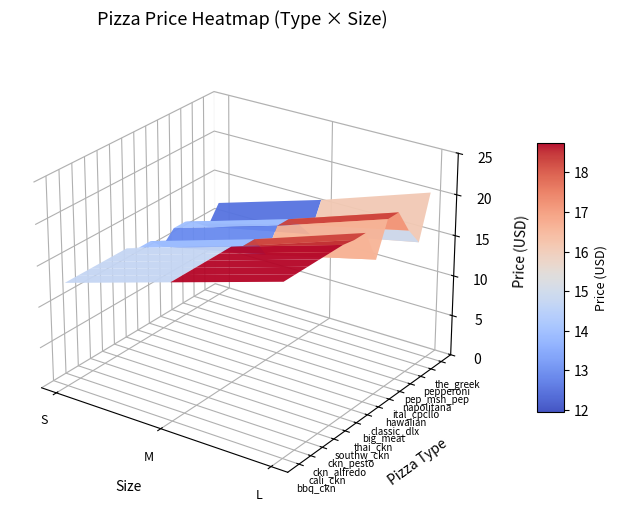

Reading right to left, list all the values displayed in this chart.

bbq_ckn: 20.8	16.8	12.8
cali_ckn: 20.8	16.8	12.8
ckn_alfredo: 20.8	16.8	12.8
ckn_pesto: 20.8	16.8	12.8
southw_ckn: 20.8	16.8	12.8
thai_ckn: 20.8	16.8	12.8
big_meat: 20.5	16.0	12.0
classic_dlx: 20.5	16.0	12.0
hawaiian: 16.5	13.2	10.5
ital_cpcllo: 20.5	16.0	12.0
napolitana: 20.5	16.0	12.0
pep_msh_pep: 17.5	14.5	11.0
pepperoni: 15.2	12.5	9.8
the_greek: 20.5	16.0	12.0